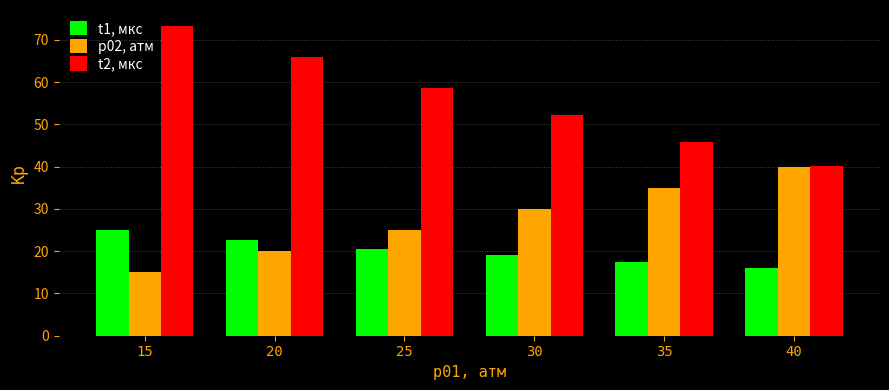

What is the difference between the highest and lowest values at 40?

24.0